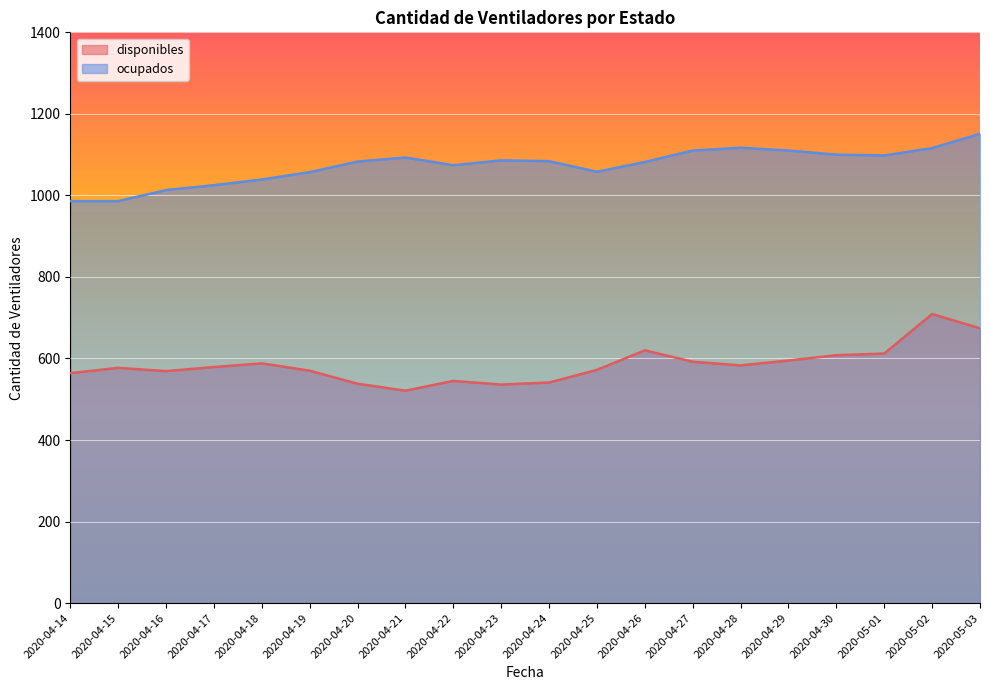

Rank the series by their average value, from lowest to highest.

disponibles, ocupados